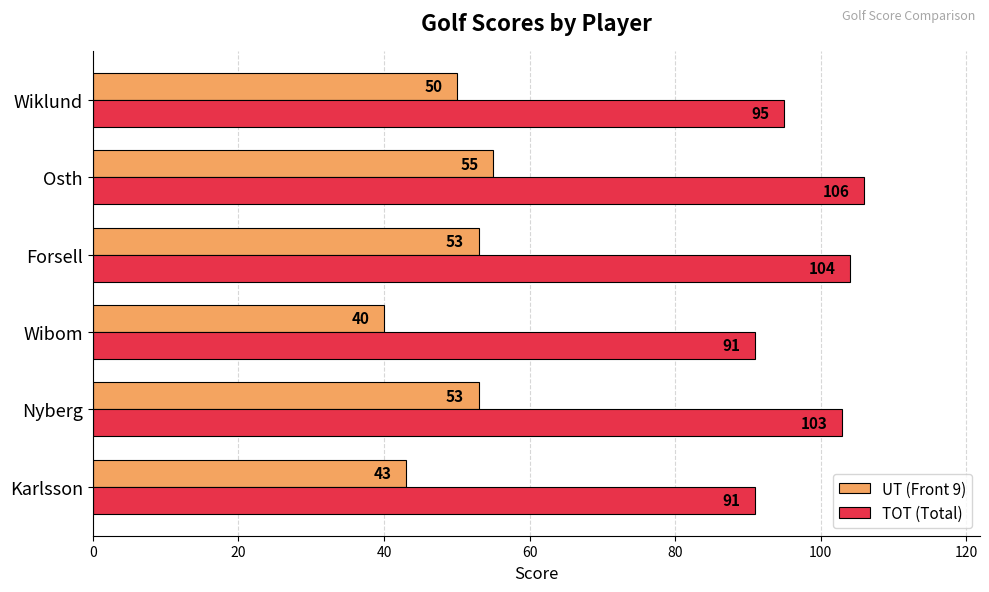

How many series are shown in this chart?

2